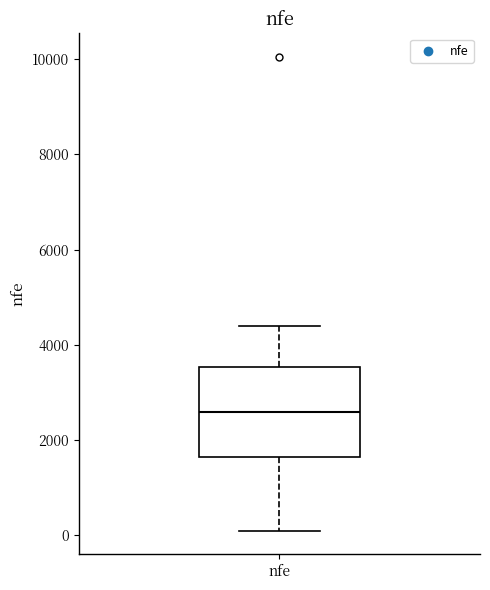

Where does the lower whisker of the box for nfe end on the y-axis? The values are not printed on the chart, so give them approximately, as read against the axis.

200